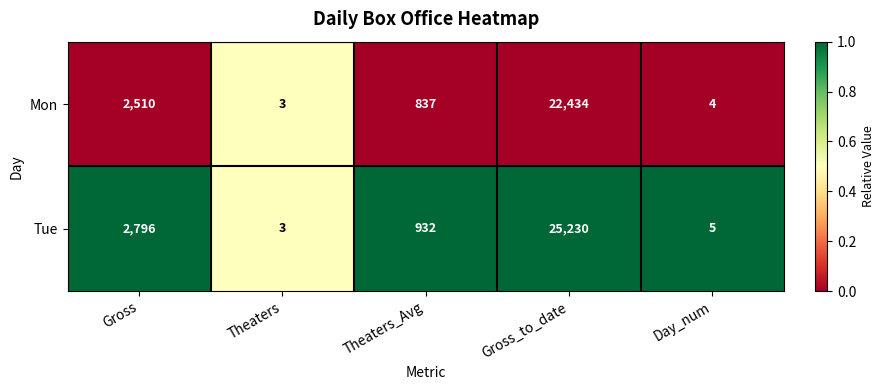

Is it true that Tue equals 25230 at Gross_to_date?

True